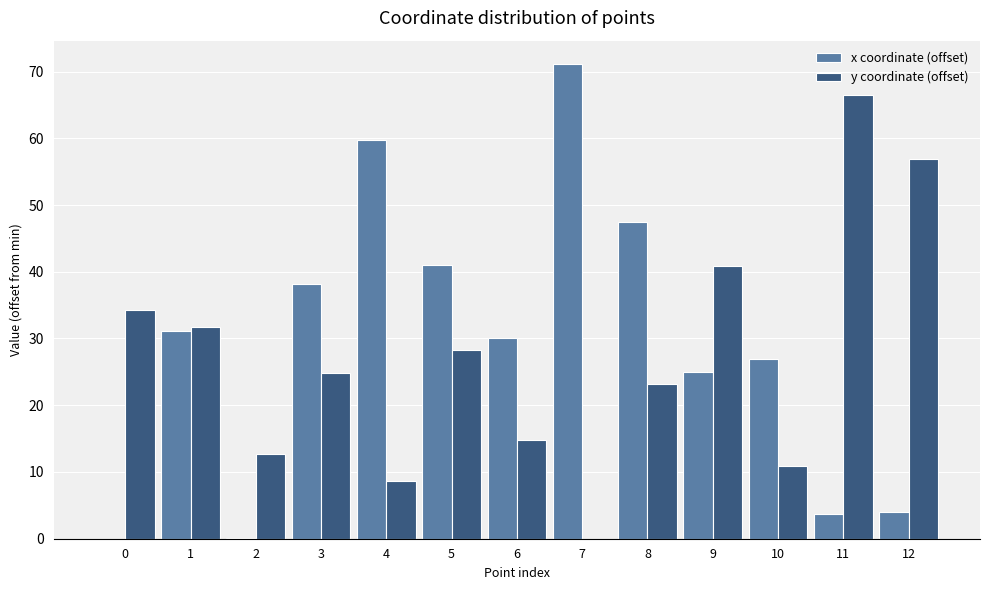

What value does the y coordinate (offset) series have at 12?

56.8